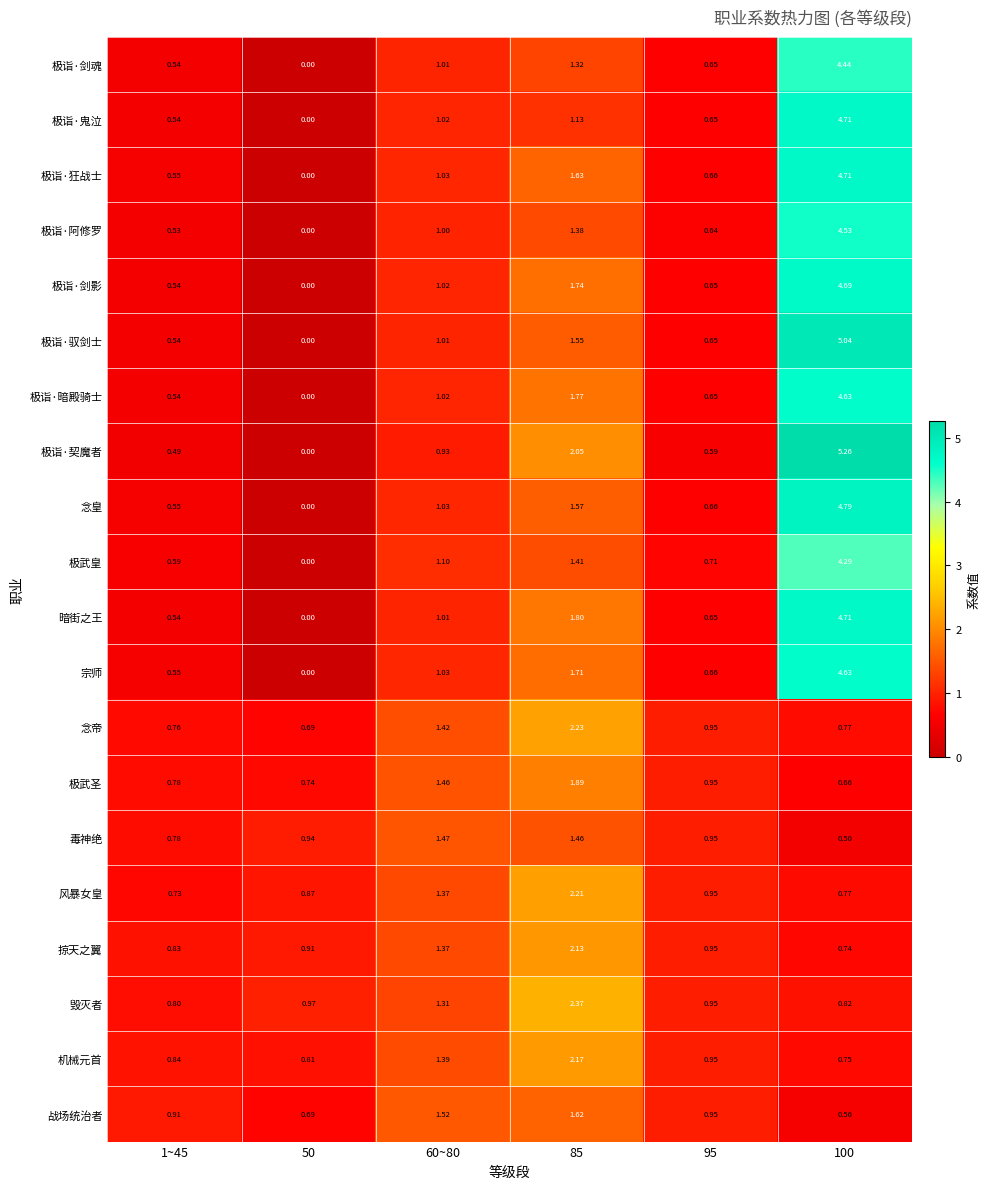

Which series has the largest range (max minus min)?

极诣·契魔者